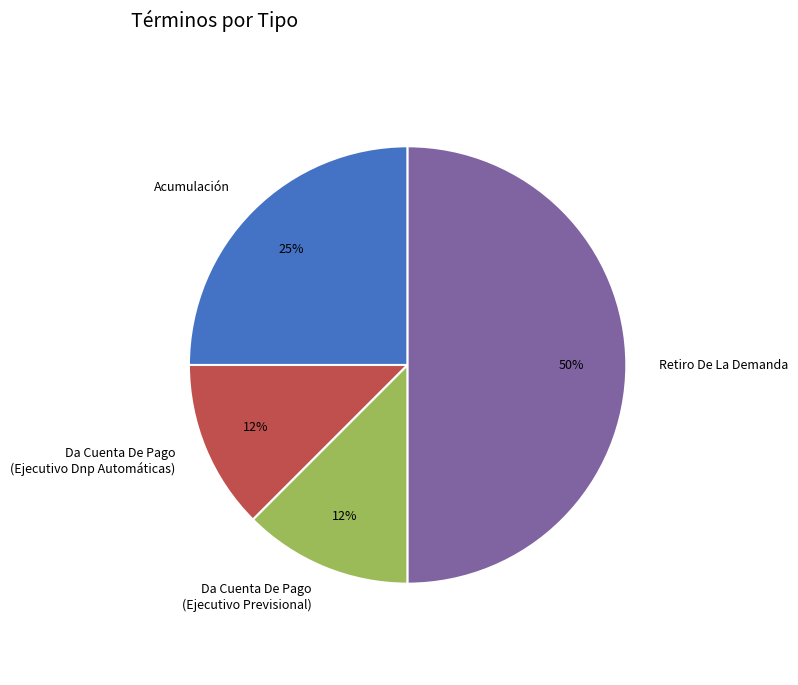

Is Da Cuenta De Pago (Ejecutivo Previsional) the majority of the pie?

No